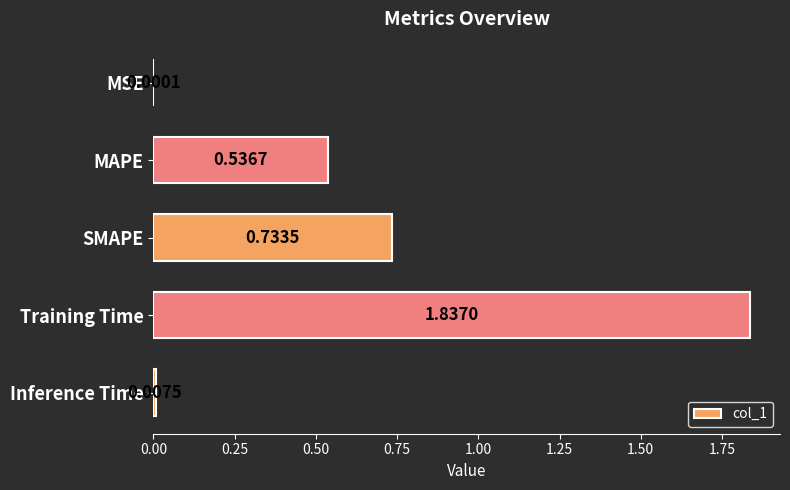

Which label corresponds to the largest value in the chart?

Training Time